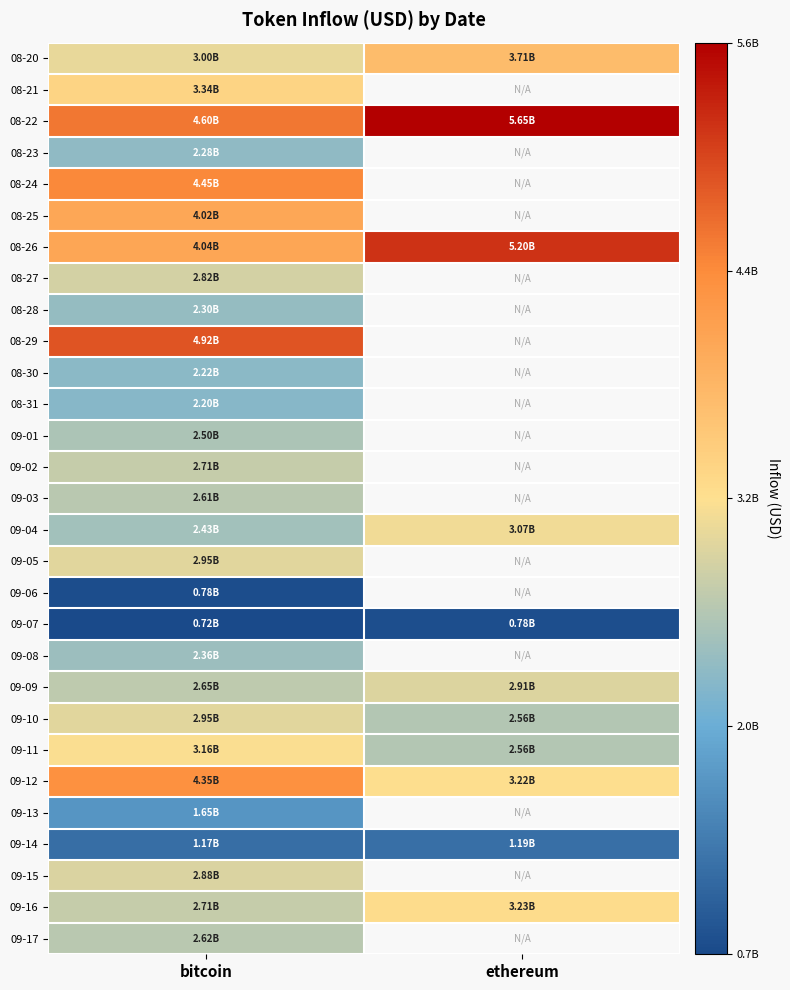

Is the value of 09-01 at ethereum greater than the value of 09-02 at ethereum?

No